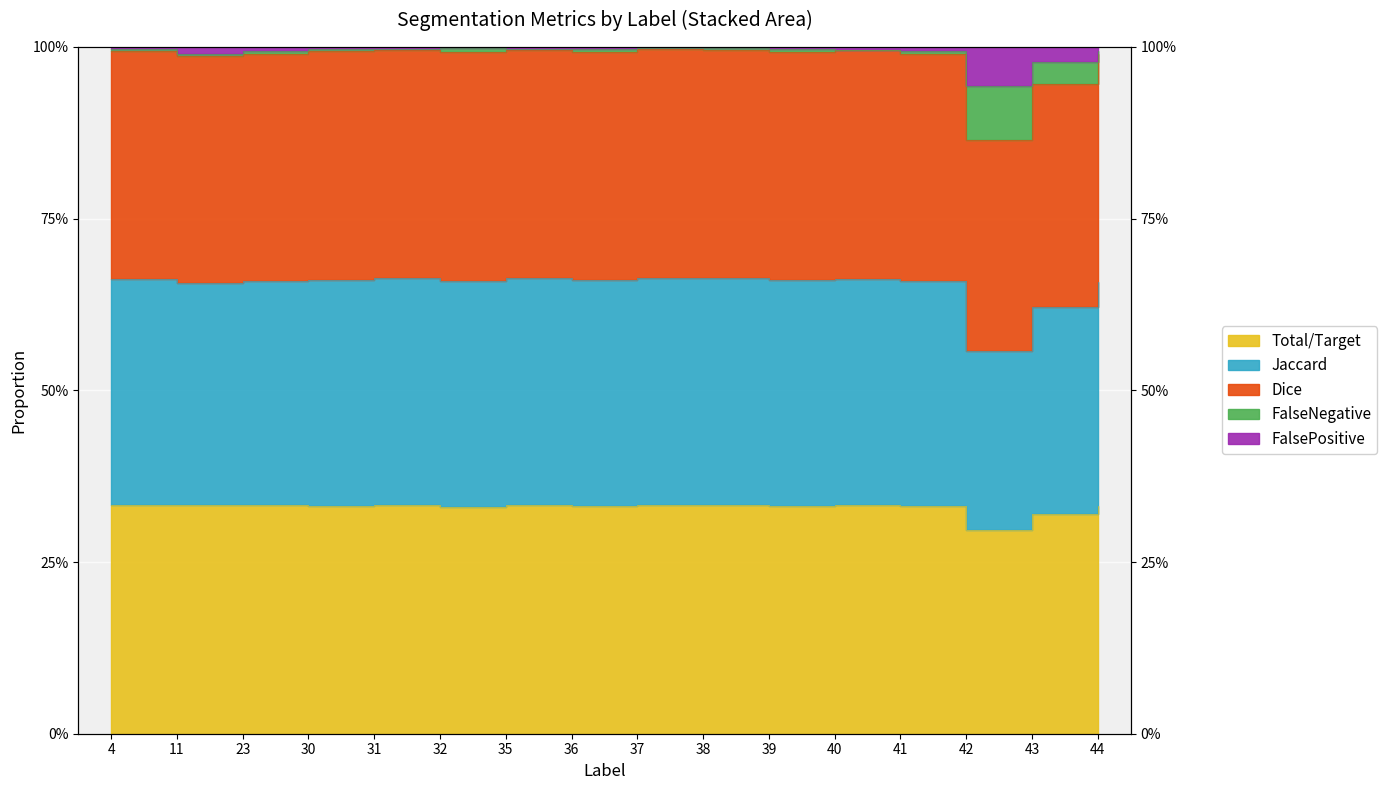

Which series has the widest spread of values?

Jaccard